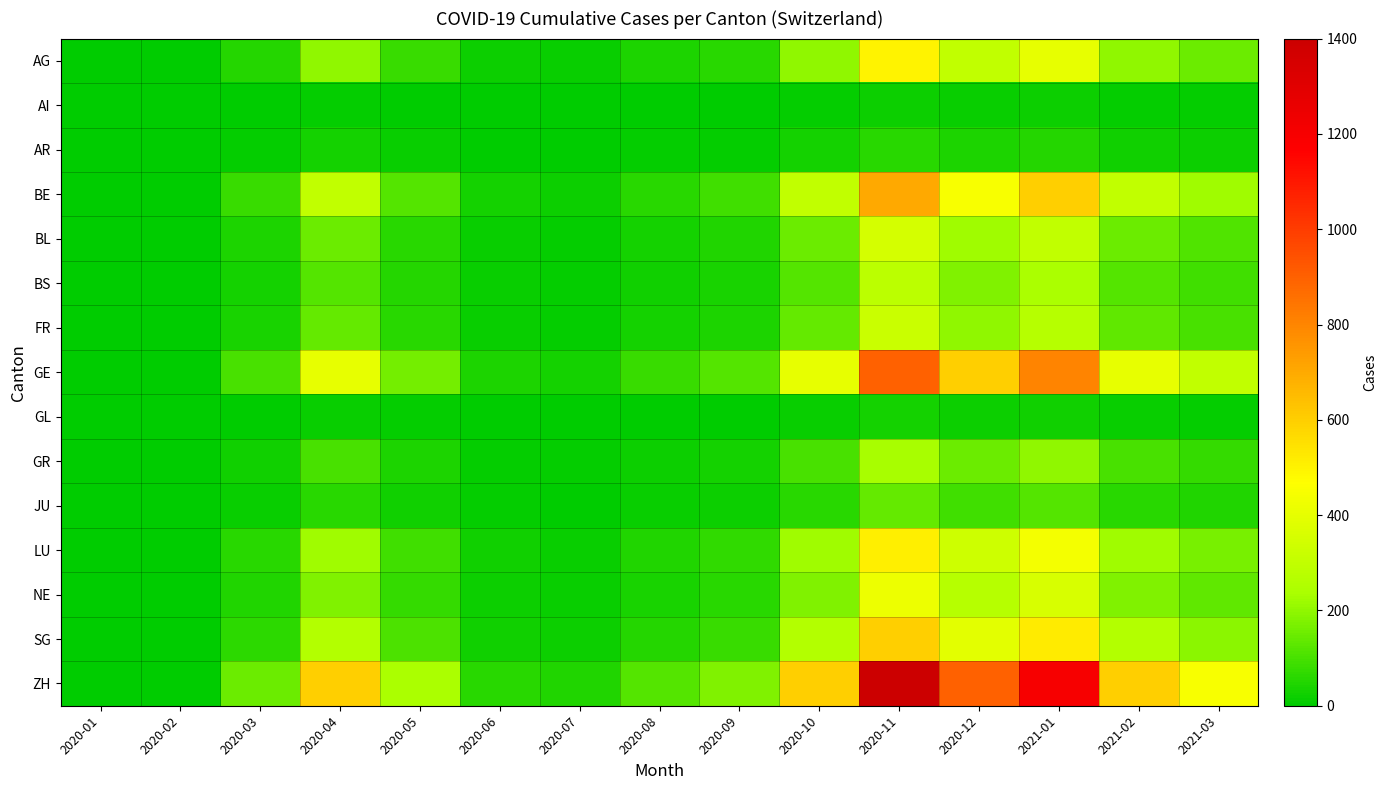

Reading left to right, extract all data points from this chart.

AG: 2020-01=0	2020-02=0	2020-03=50	2020-04=200	2020-05=80	2020-06=20	2020-07=15	2020-08=40	2020-09=60	2020-10=200	2020-11=500	2020-12=300	2021-01=400	2021-02=200	2021-03=150
AI: 2020-01=0	2020-02=0	2020-03=2	2020-04=10	2020-05=5	2020-06=1	2020-07=1	2020-08=3	2020-09=4	2020-10=10	2020-11=20	2020-12=15	2021-01=20	2021-02=10	2021-03=8
AR: 2020-01=0	2020-02=0	2020-03=8	2020-04=30	2020-05=12	2020-06=3	2020-07=2	2020-08=6	2020-09=9	2020-10=30	2020-11=60	2020-12=40	2021-01=50	2021-02=25	2021-03=20
BE: 2020-01=0	2020-02=0	2020-03=80	2020-04=300	2020-05=120	2020-06=30	2020-07=20	2020-08=60	2020-09=90	2020-10=300	2020-11=700	2020-12=450	2021-01=600	2021-02=300	2021-03=220
BL: 2020-01=0	2020-02=0	2020-03=40	2020-04=150	2020-05=60	2020-06=15	2020-07=10	2020-08=30	2020-09=45	2020-10=150	2020-11=350	2020-12=220	2021-01=300	2021-02=150	2021-03=110
BS: 2020-01=0	2020-02=0	2020-03=30	2020-04=120	2020-05=50	2020-06=12	2020-07=8	2020-08=25	2020-09=38	2020-10=120	2020-11=280	2020-12=180	2021-01=240	2021-02=120	2021-03=90
FR: 2020-01=0	2020-02=0	2020-03=35	2020-04=140	2020-05=55	2020-06=14	2020-07=10	2020-08=28	2020-09=42	2020-10=140	2020-11=320	2020-12=200	2021-01=270	2021-02=135	2021-03=100
GE: 2020-01=0	2020-02=0	2020-03=100	2020-04=400	2020-05=160	2020-06=40	2020-07=30	2020-08=80	2020-09=120	2020-10=400	2020-11=900	2020-12=600	2021-01=800	2021-02=400	2021-03=300
GL: 2020-01=0	2020-02=0	2020-03=3	2020-04=15	2020-05=6	2020-06=2	2020-07=1	2020-08=4	2020-09=5	2020-10=15	2020-11=30	2020-12=20	2021-01=25	2021-02=12	2021-03=10
GR: 2020-01=0	2020-02=0	2020-03=25	2020-04=100	2020-05=40	2020-06=10	2020-07=7	2020-08=20	2020-09=30	2020-10=100	2020-11=230	2020-12=150	2021-01=200	2021-02=100	2021-03=75
JU: 2020-01=0	2020-02=0	2020-03=15	2020-04=60	2020-05=25	2020-06=6	2020-07=4	2020-08=12	2020-09=18	2020-10=60	2020-11=140	2020-12=90	2021-01=120	2021-02=60	2021-03=45
LU: 2020-01=0	2020-02=0	2020-03=55	2020-04=220	2020-05=90	2020-06=22	2020-07=16	2020-08=44	2020-09=66	2020-10=220	2020-11=510	2020-12=330	2021-01=440	2021-02=220	2021-03=165
NE: 2020-01=0	2020-02=0	2020-03=45	2020-04=180	2020-05=72	2020-06=18	2020-07=12	2020-08=36	2020-09=55	2020-10=180	2020-11=420	2020-12=270	2021-01=360	2021-02=180	2021-03=135
SG: 2020-01=0	2020-02=0	2020-03=65	2020-04=260	2020-05=105	2020-06=26	2020-07=18	2020-08=52	2020-09=78	2020-10=260	2020-11=600	2020-12=390	2021-01=520	2021-02=260	2021-03=195
ZH: 2020-01=0	2020-02=0	2020-03=150	2020-04=600	2020-05=240	2020-06=60	2020-07=45	2020-08=120	2020-09=180	2020-10=600	2020-11=1400	2020-12=900	2021-01=1200	2021-02=600	2021-03=450